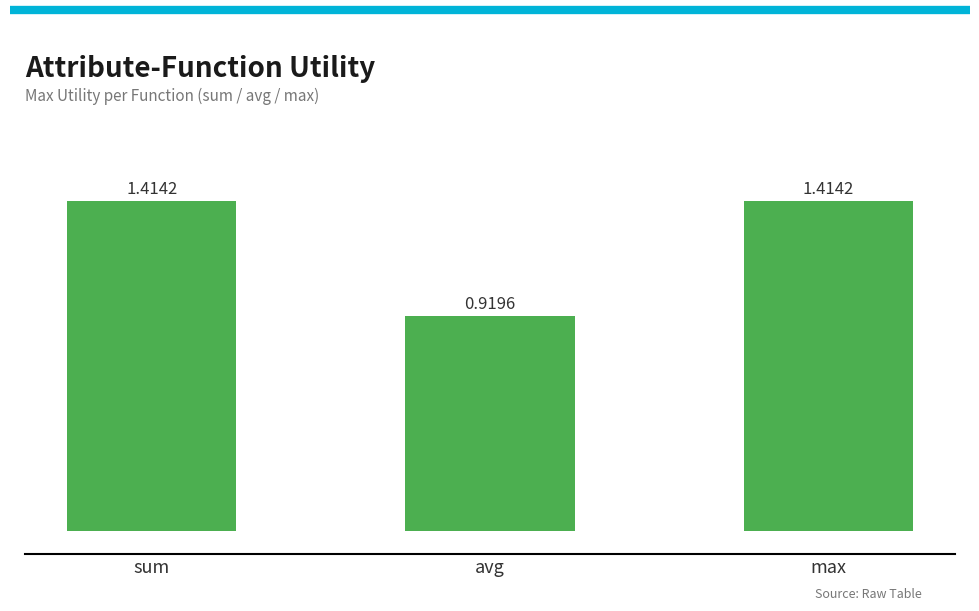

What is the sum of the values at sum and max?

2.8